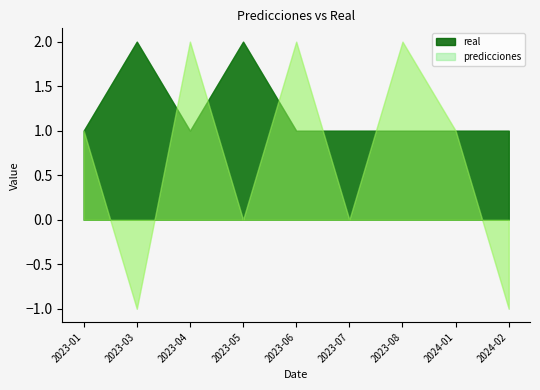

At which category is the sum across all series the highest?

2023-04